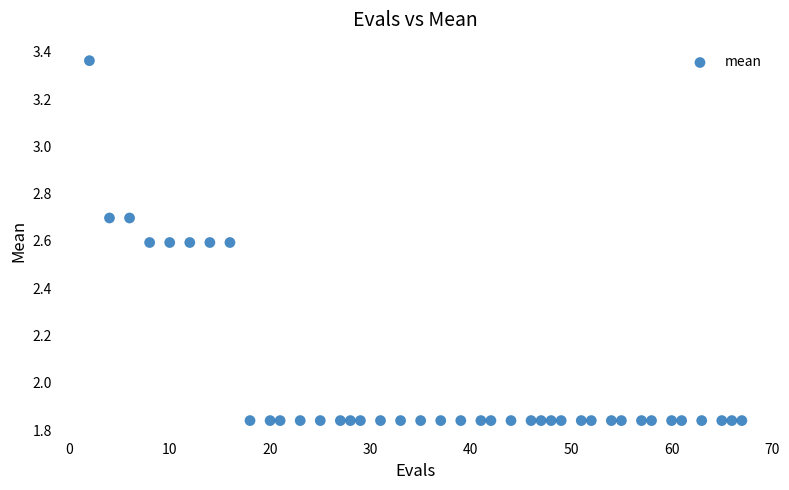

What is the range of Y values (max minus min)?

1.5